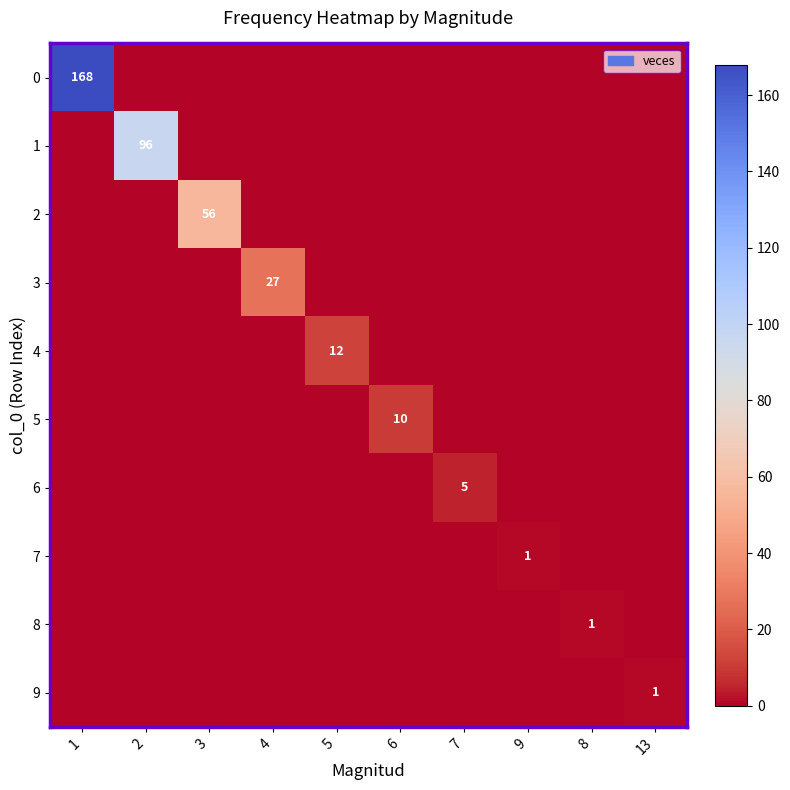

True or false: 3 has a value of 27 at 4.

True